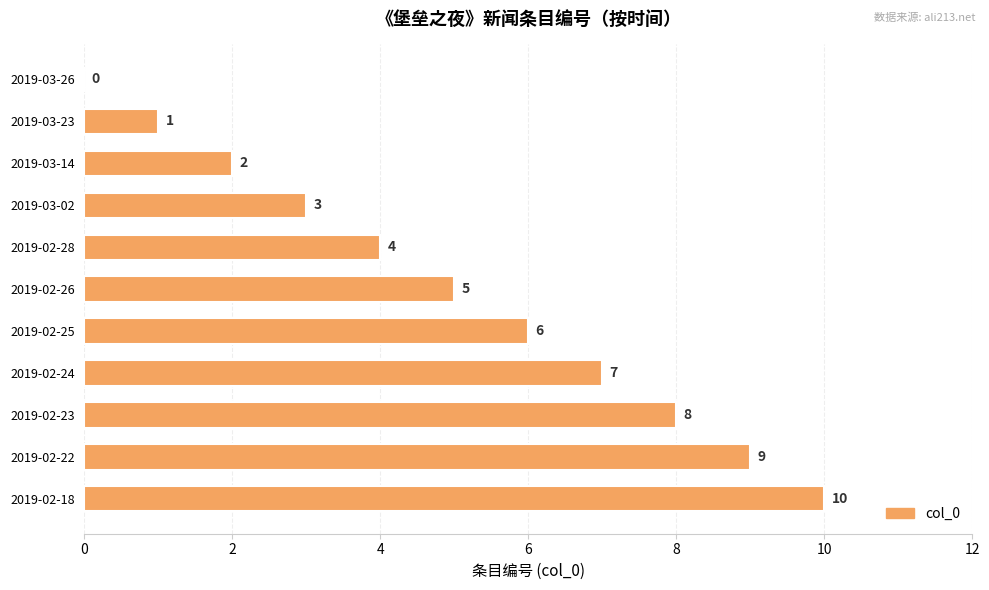

How many series are shown in this chart?

1